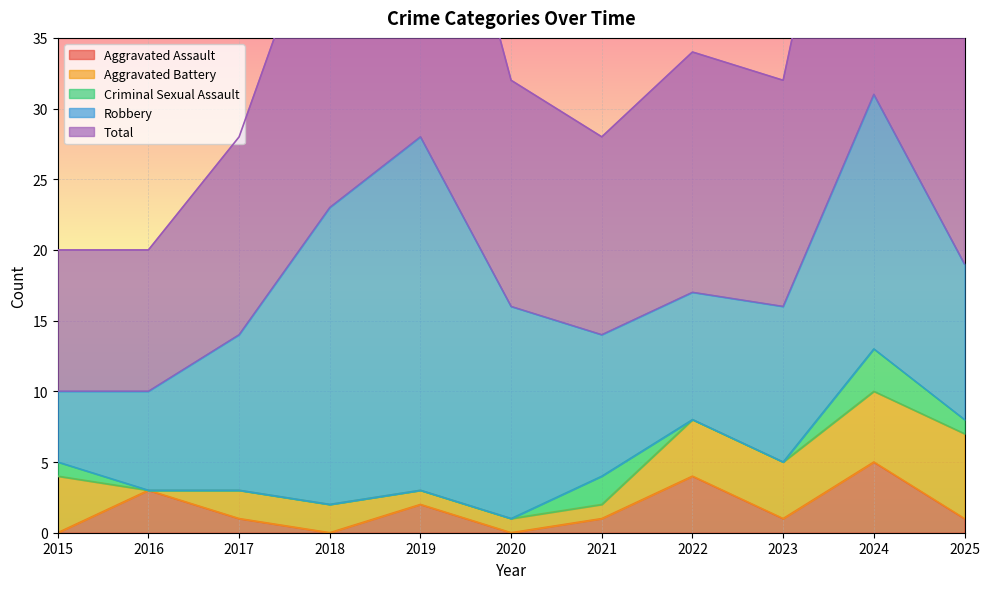

Reading left to right, transcribe all the data shown in this chart.

Aggravated Assault: 2015=0	2016=3	2017=1	2018=0	2019=2	2020=0	2021=1	2022=4	2023=1	2024=5	2025=1
Aggravated Battery: 2015=4	2016=0	2017=2	2018=2	2019=1	2020=1	2021=1	2022=4	2023=4	2024=5	2025=6
Criminal Sexual Assault: 2015=1	2016=0	2017=0	2018=0	2019=0	2020=0	2021=2	2022=0	2023=0	2024=3	2025=1
Robbery: 2015=5	2016=7	2017=11	2018=21	2019=25	2020=15	2021=10	2022=9	2023=11	2024=18	2025=11
Total: 2015=10	2016=10	2017=14	2018=23	2019=28	2020=16	2021=14	2022=17	2023=16	2024=31	2025=19